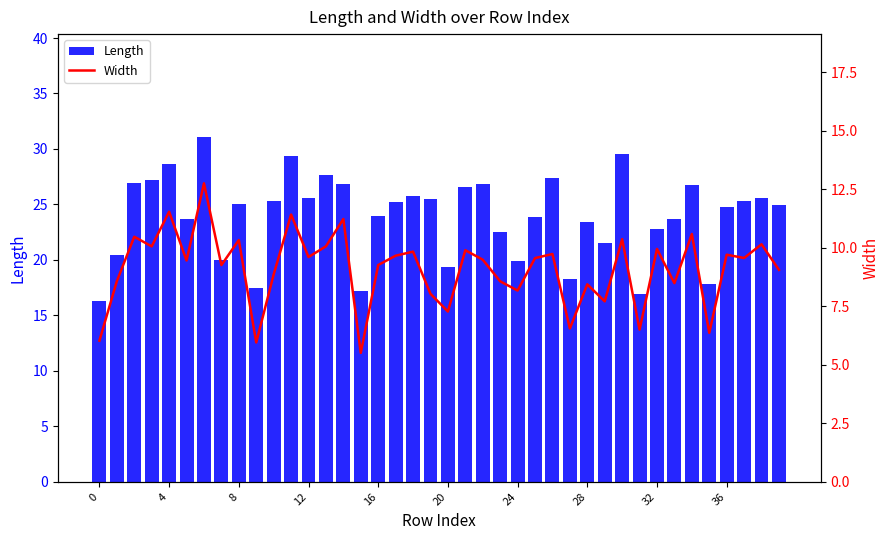

What is the average value of the Length series?

23.9